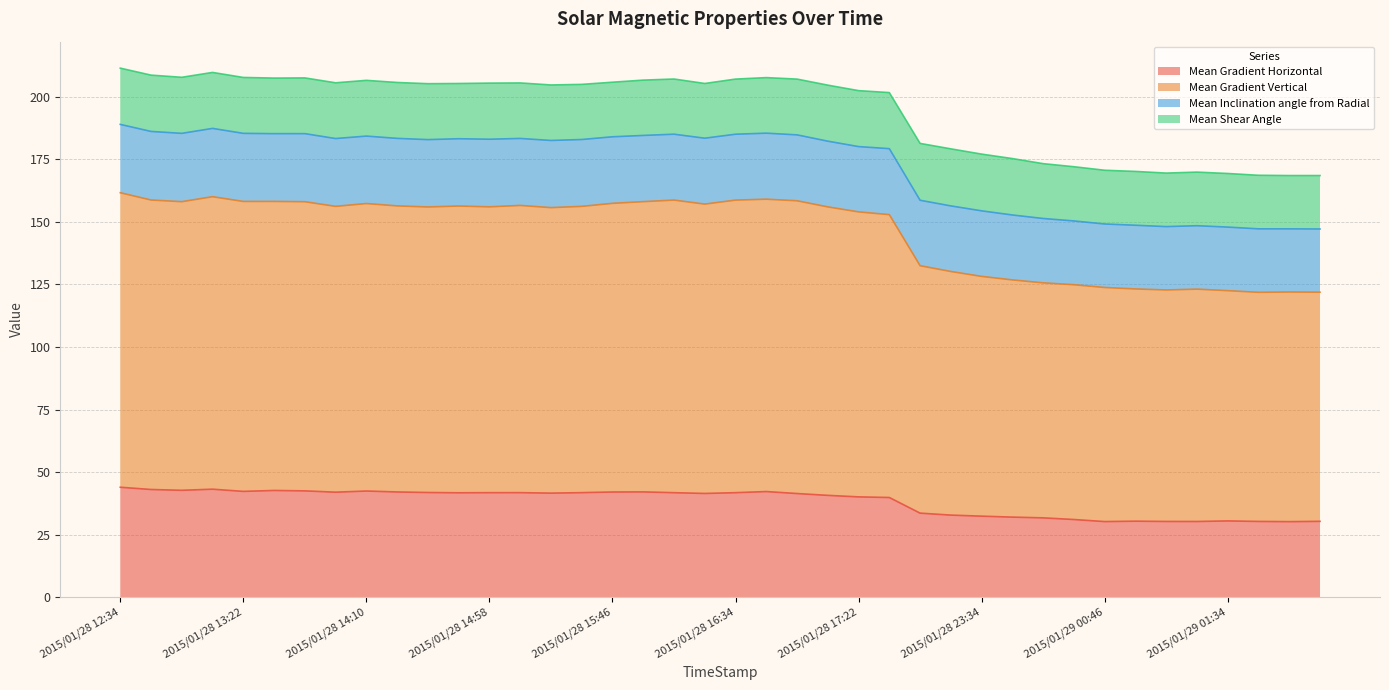

The value of Mean Gradient Horizontal at 2015/01/29 00:46 is 13.5. True or false?

False